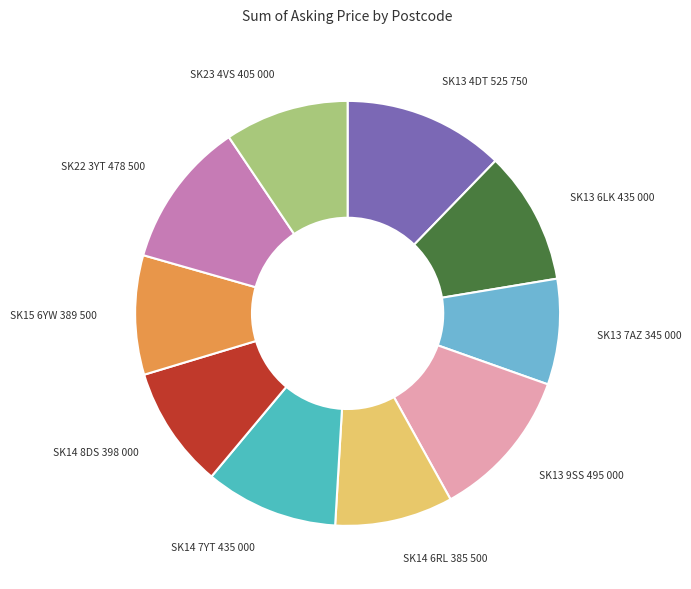

Is there a majority slice in this chart?

No